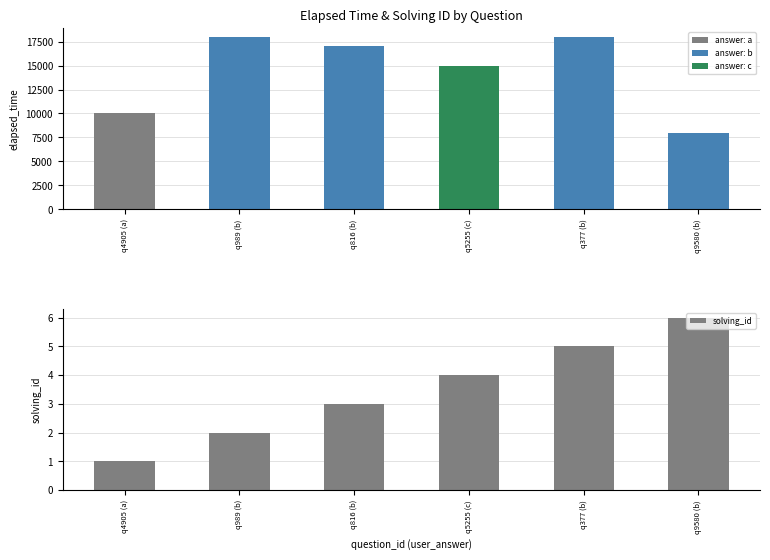

What position from the left is q377 (b)?

5